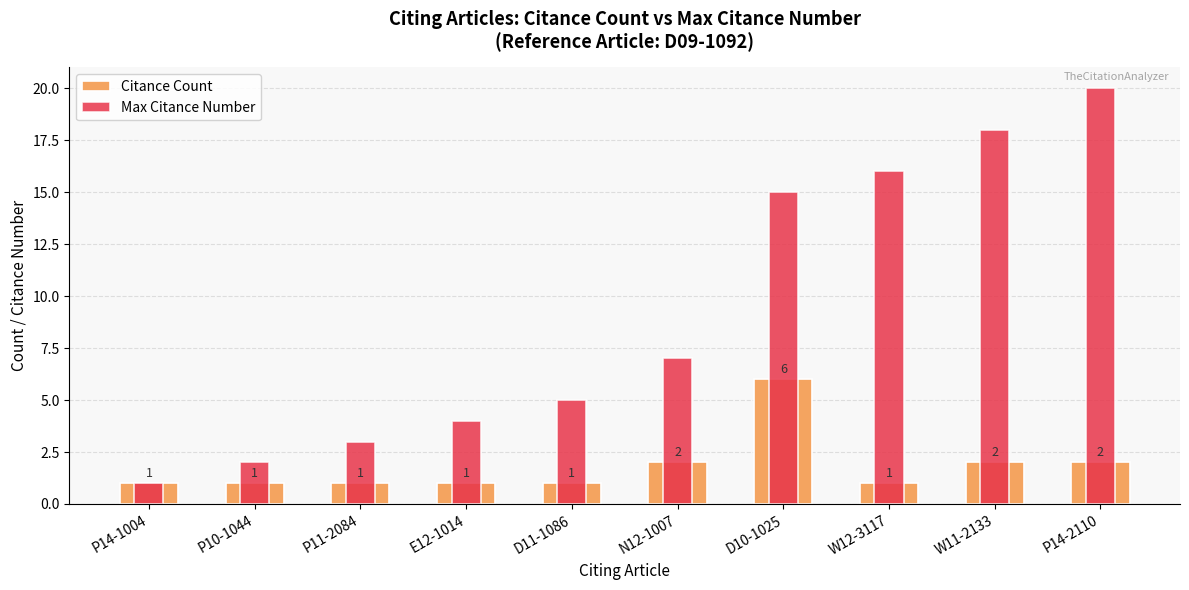

Is it true that Citance Count equals 3 at W11-2133?

False